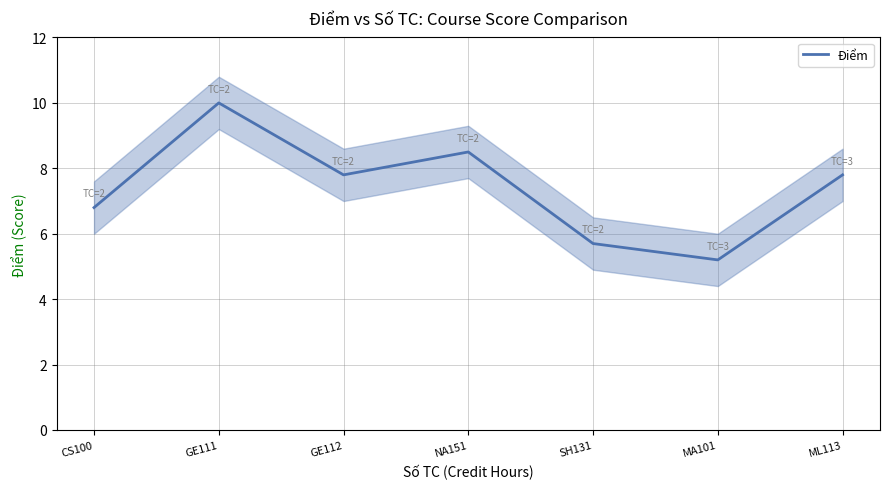

Where is the data nearest to the value 7?

CS100